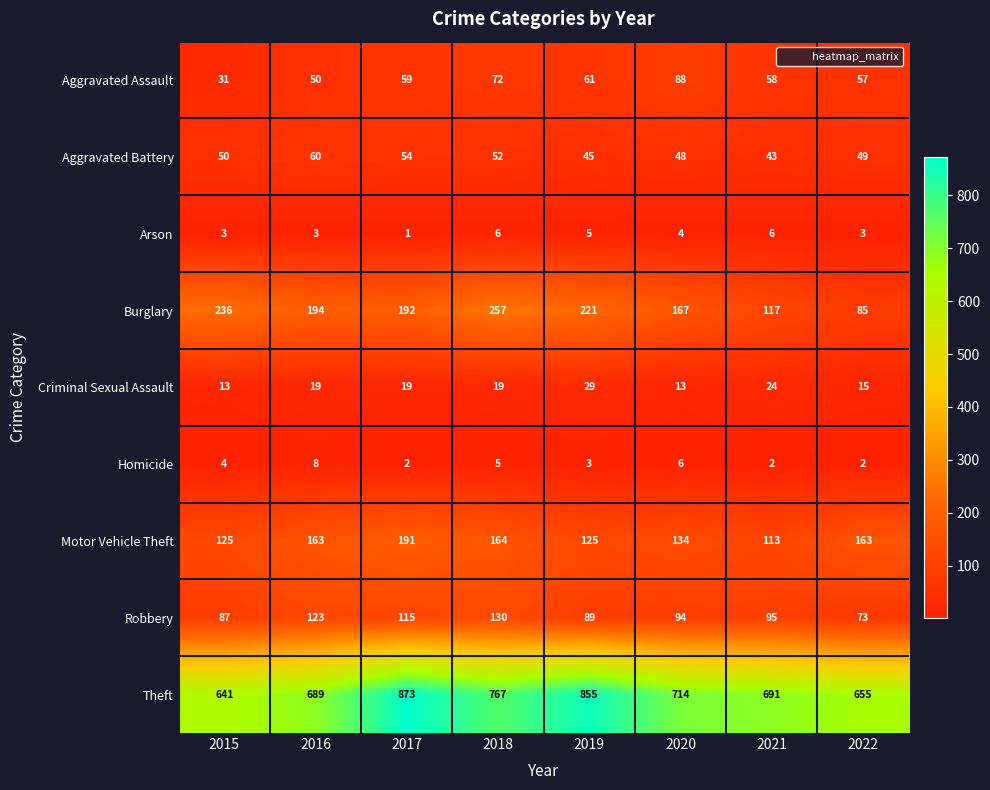

What is the spread (max minus min) of values at 2018?

762